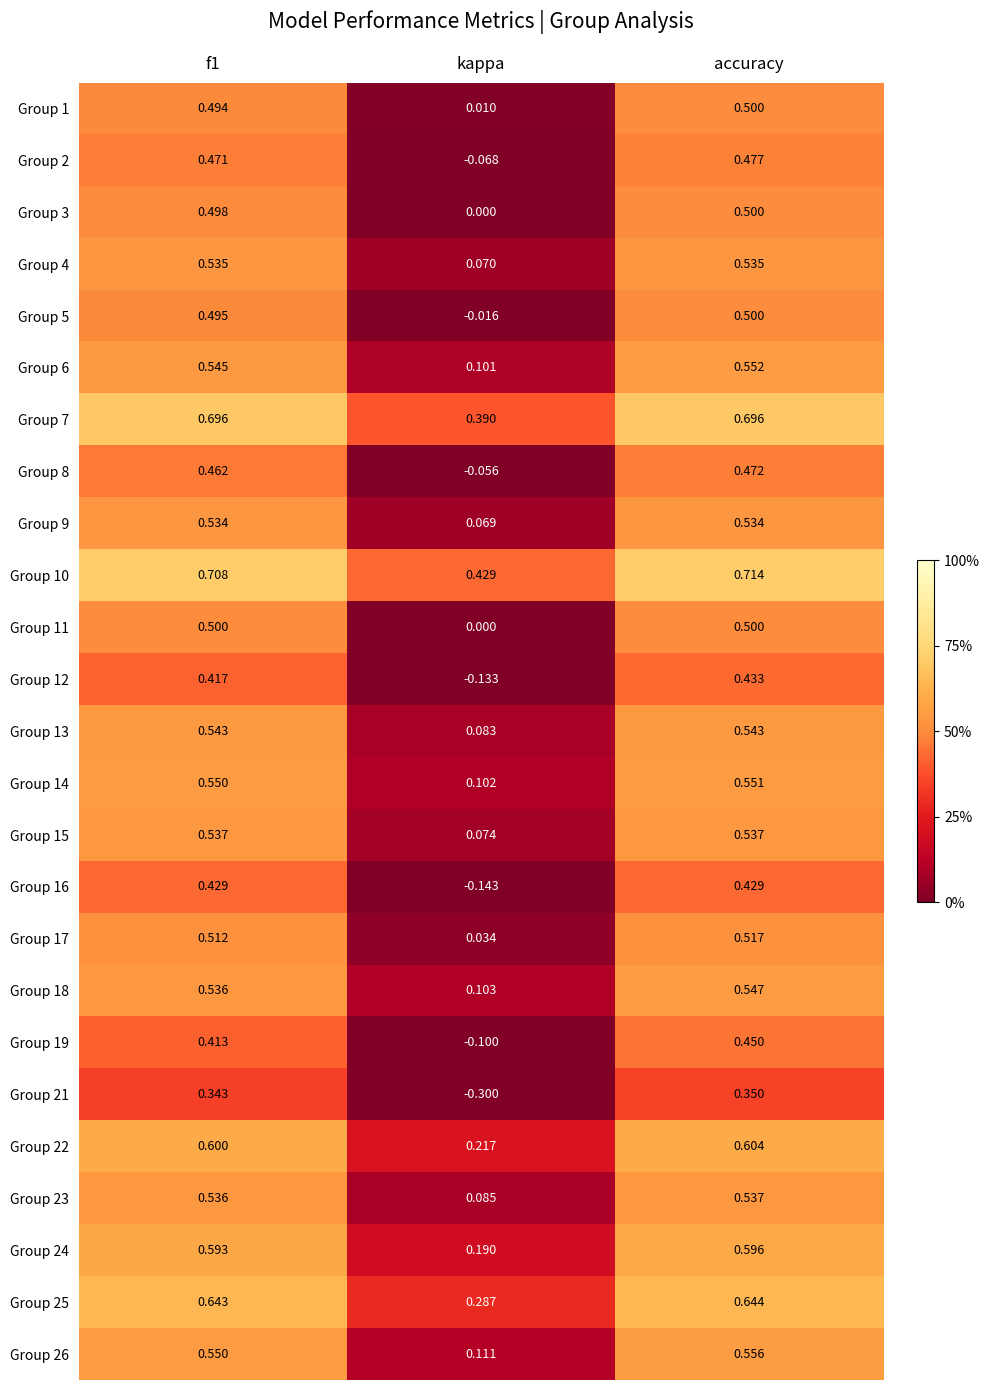

Where is Group 22 nearest to the value 0?

kappa